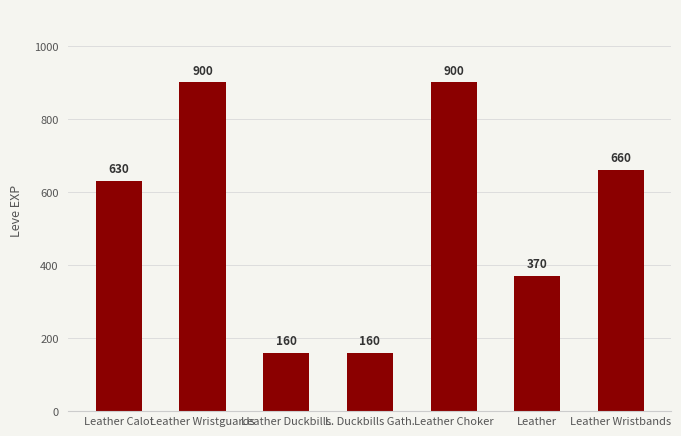

The value at Leather is 370. True or false?

True